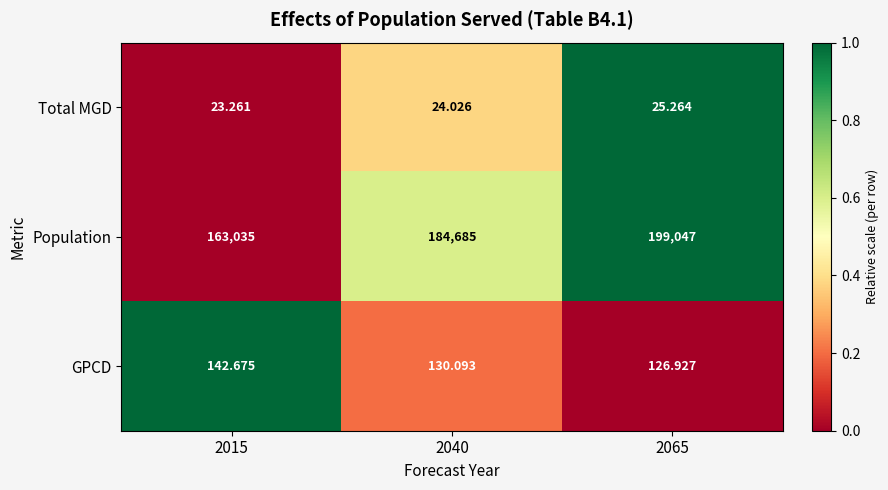

Is the value of GPCD at 2065 greater than the value of Population at 2065?

No